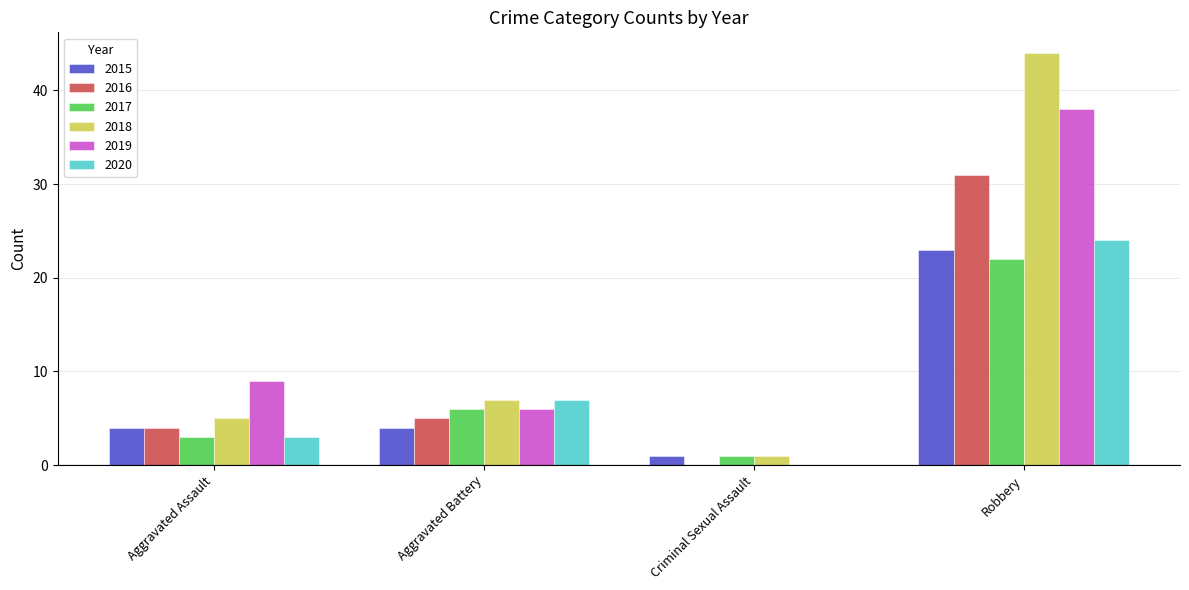

Reading left to right, list all the values displayed in this chart.

2015: Aggravated Assault=4	Aggravated Battery=4	Criminal Sexual Assault=1	Robbery=23
2016: Aggravated Assault=4	Aggravated Battery=5	Criminal Sexual Assault=0	Robbery=31
2017: Aggravated Assault=3	Aggravated Battery=6	Criminal Sexual Assault=1	Robbery=22
2018: Aggravated Assault=5	Aggravated Battery=7	Criminal Sexual Assault=1	Robbery=44
2019: Aggravated Assault=9	Aggravated Battery=6	Criminal Sexual Assault=0	Robbery=38
2020: Aggravated Assault=3	Aggravated Battery=7	Criminal Sexual Assault=0	Robbery=24